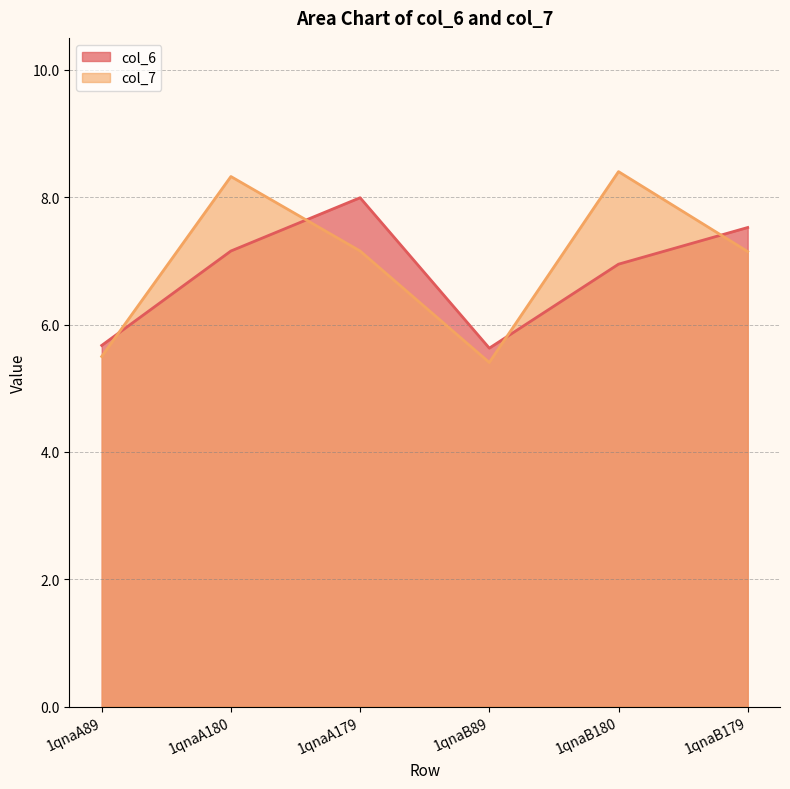

Between which two adjacent categories do col_6 and col_7 first intersect?

1qnaA89 and 1qnaA180